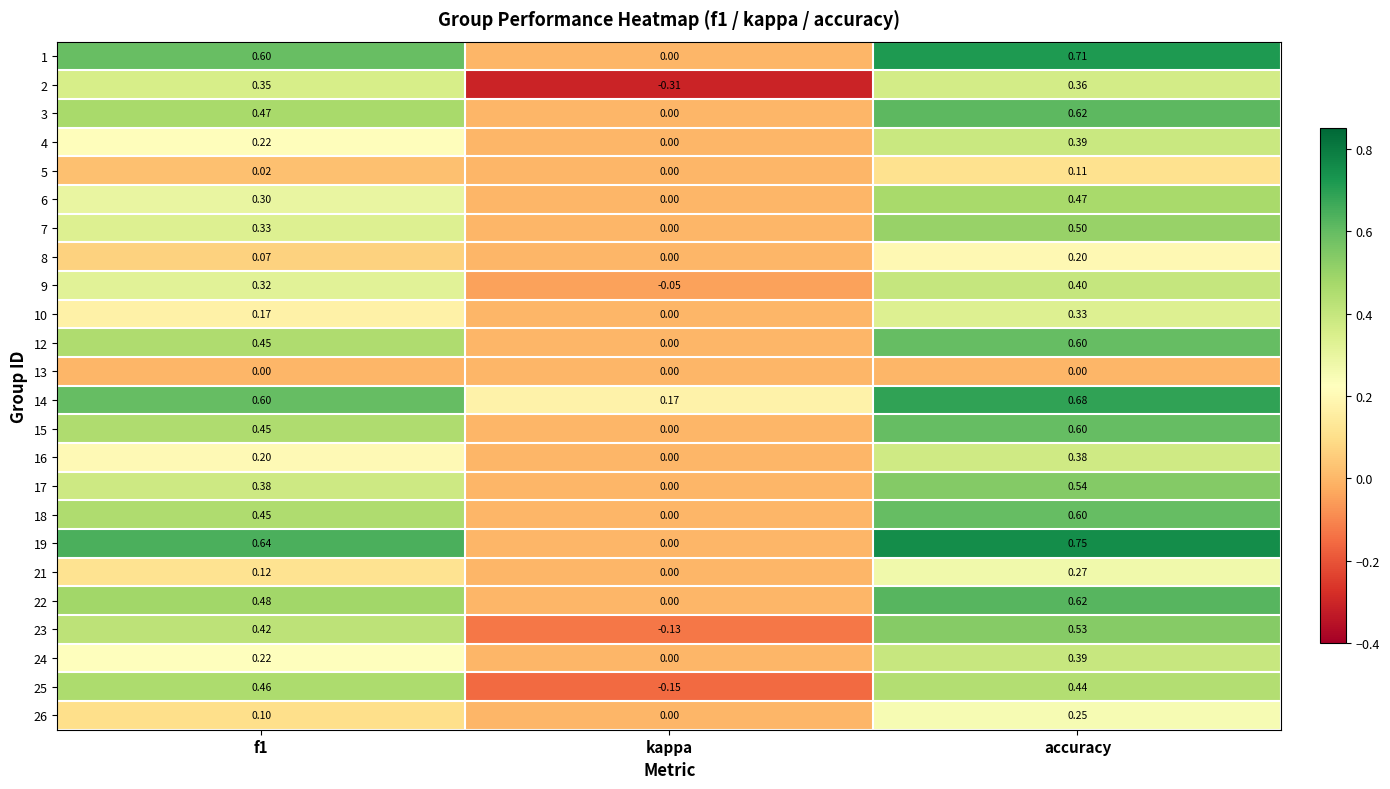

Where is 21 nearest to the value 0?

kappa